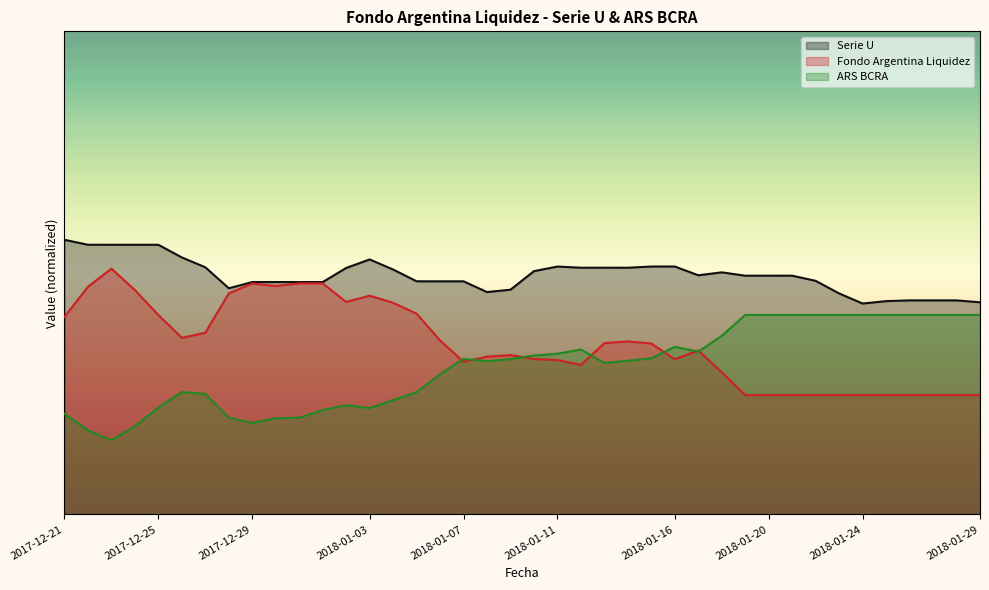

Does the chart display data point markers on the line(s)?

No